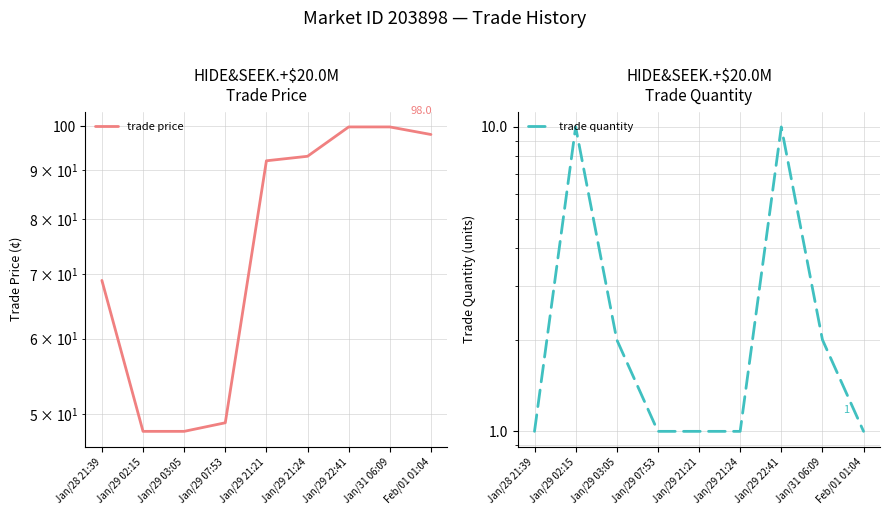

Between Jan/28 21:39 and Jan/29 21:24, which series saw the biggest shift?

trade price